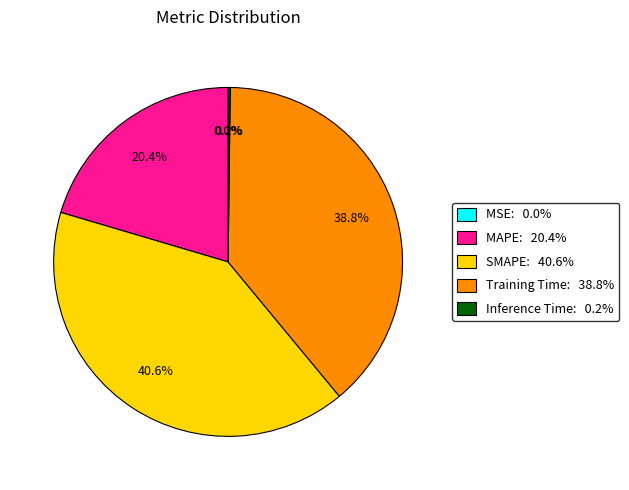

Is the sum of SMAPE and Training Time greater than half?

Yes